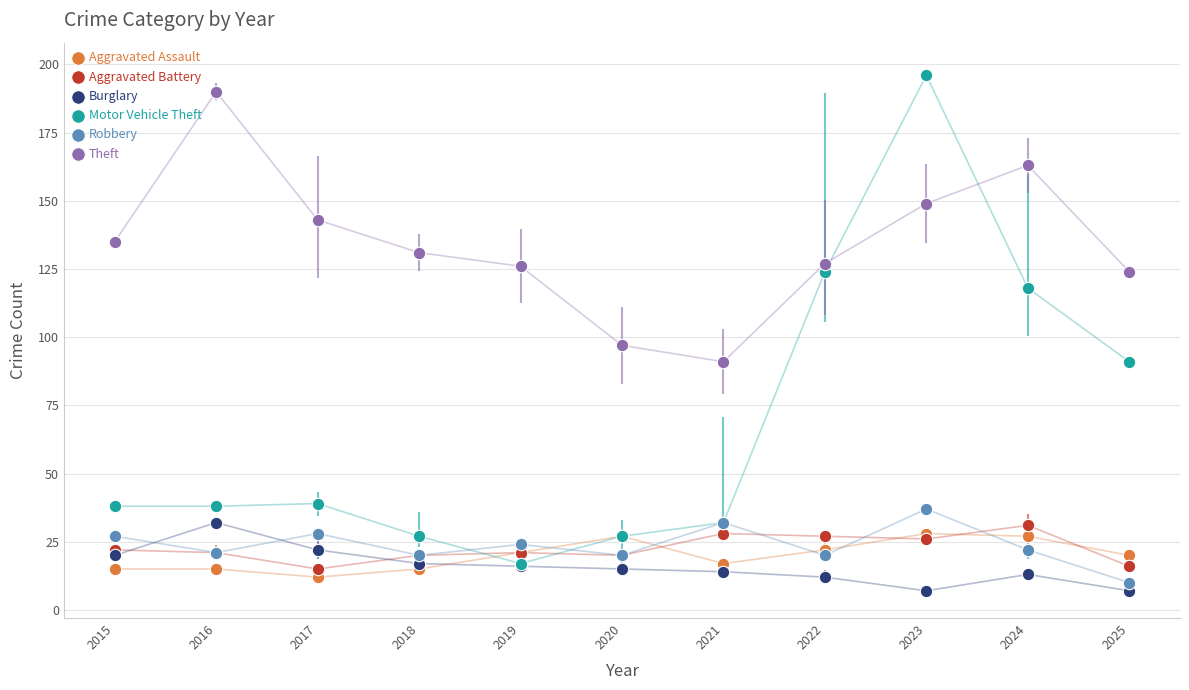

Which series reaches the maximum Y coordinate?

Motor Vehicle Theft